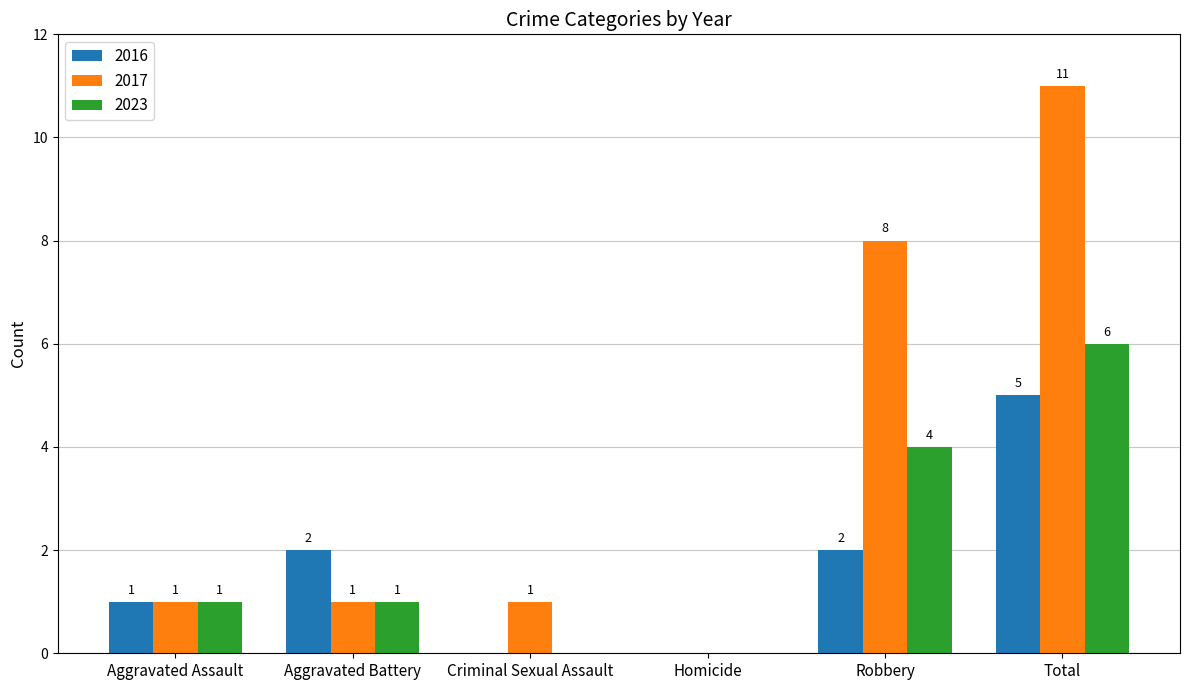

What is the average value of the 2023 series?

2